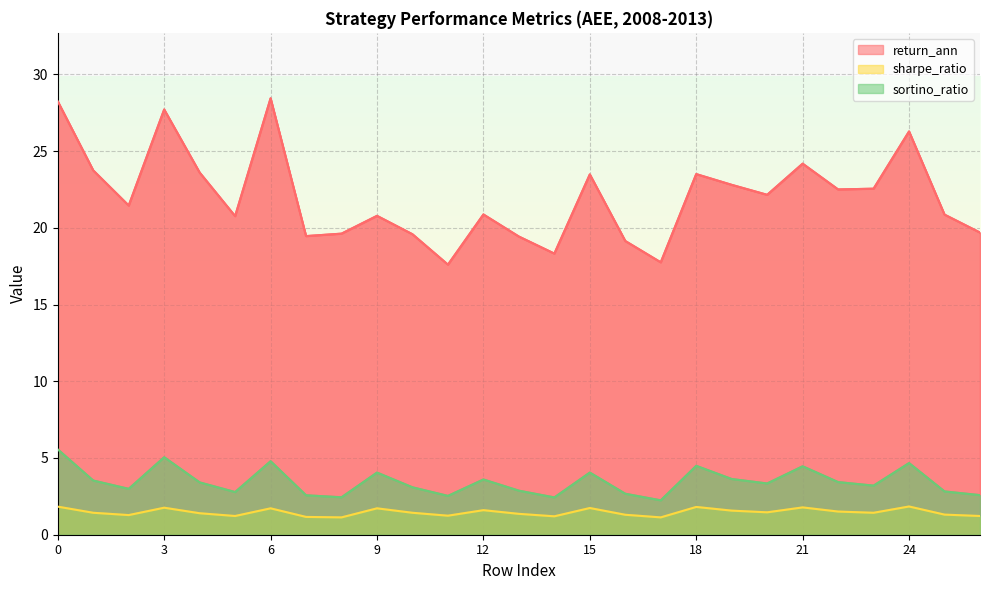

What is the maximum value for return_ann?

28.4